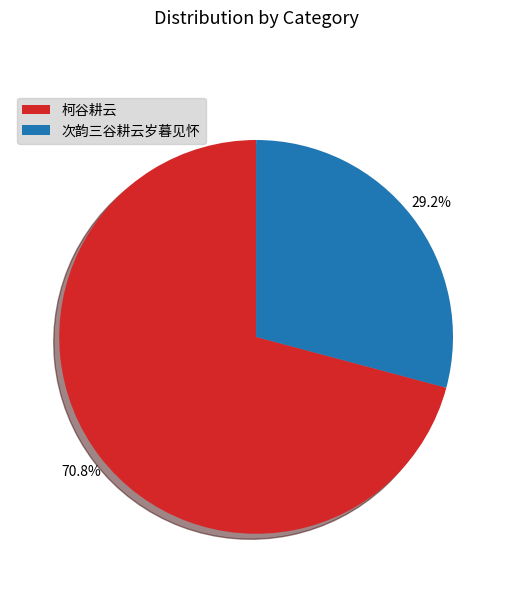

What is the ratio of the value at 柯谷耕云 to the value at 次韵三谷耕云岁暮见怀?

2.4